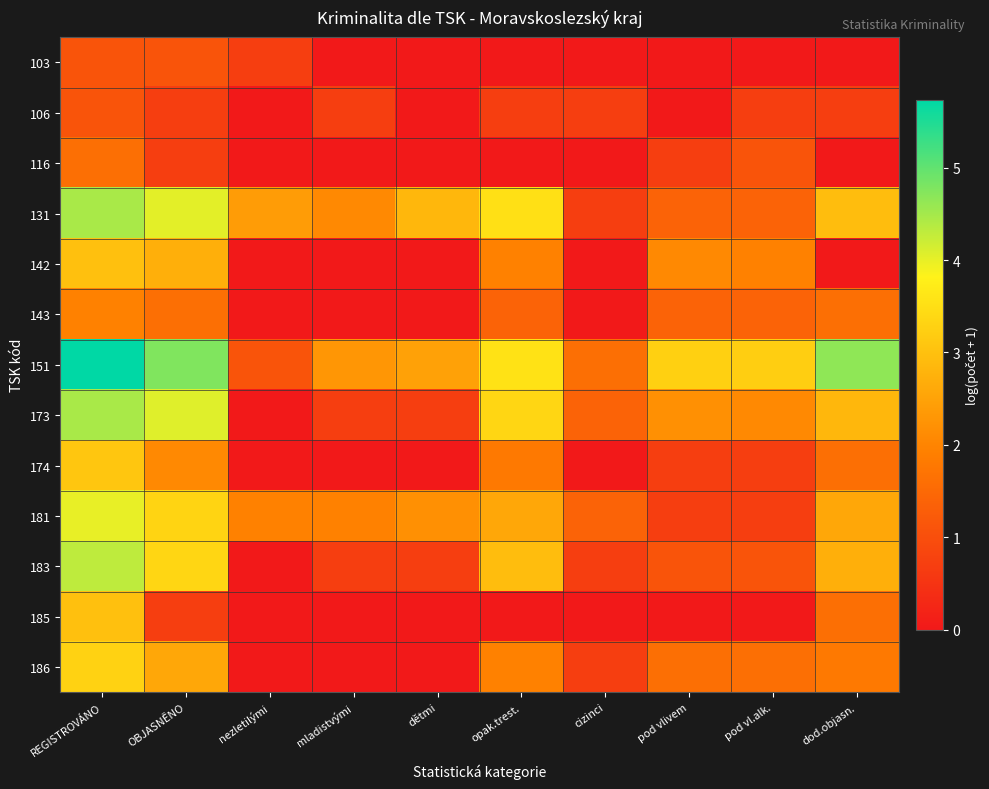

Reading left to right, what are all the values shown in this chart?

103: REGISTROVÁNO=1.1	OBJASNĚNO=1.1	nezletilými=0.7	mladistvými=0.0	dětmi=0.0	opak.trest.=0.0	cizinci=0.0	pod vlivem=0.0	pod vl.alk.=0.0	dod.objasn.=0.0
106: REGISTROVÁNO=1.1	OBJASNĚNO=0.7	nezletilými=0.0	mladistvými=0.7	dětmi=0.0	opak.trest.=0.7	cizinci=0.7	pod vlivem=0.0	pod vl.alk.=0.7	dod.objasn.=0.7
116: REGISTROVÁNO=1.6	OBJASNĚNO=0.7	nezletilými=0.0	mladistvými=0.0	dětmi=0.0	opak.trest.=0.0	cizinci=0.0	pod vlivem=0.7	pod vl.alk.=1.1	dod.objasn.=0.0
131: REGISTROVÁNO=4.5	OBJASNĚNO=4.0	nezletilými=2.4	mladistvými=2.1	dětmi=2.8	opak.trest.=3.5	cizinci=0.7	pod vlivem=1.4	pod vl.alk.=1.4	dod.objasn.=2.9
142: REGISTROVÁNO=3.0	OBJASNĚNO=2.7	nezletilými=0.0	mladistvými=0.0	dětmi=0.0	opak.trest.=1.9	cizinci=0.0	pod vlivem=2.1	pod vl.alk.=1.9	dod.objasn.=0.0
143: REGISTROVÁNO=1.9	OBJASNĚNO=1.6	nezletilými=0.0	mladistvými=0.0	dětmi=0.0	opak.trest.=1.4	cizinci=0.0	pod vlivem=1.4	pod vl.alk.=1.4	dod.objasn.=1.6
151: REGISTROVÁNO=5.7	OBJASNĚNO=4.8	nezletilými=1.1	mladistvými=2.3	dětmi=2.5	opak.trest.=3.6	cizinci=1.6	pod vlivem=3.3	pod vl.alk.=3.2	dod.objasn.=4.7
173: REGISTROVÁNO=4.5	OBJASNĚNO=4.1	nezletilými=0.0	mladistvými=0.7	dětmi=0.7	opak.trest.=3.4	cizinci=1.4	pod vlivem=2.2	pod vl.alk.=2.1	dod.objasn.=2.8
174: REGISTROVÁNO=3.1	OBJASNĚNO=2.1	nezletilými=0.0	mladistvými=0.0	dětmi=0.0	opak.trest.=1.8	cizinci=0.0	pod vlivem=0.7	pod vl.alk.=0.7	dod.objasn.=1.6
181: REGISTROVÁNO=4.0	OBJASNĚNO=3.3	nezletilými=1.9	mladistvými=1.9	dětmi=2.2	opak.trest.=2.6	cizinci=1.4	pod vlivem=0.7	pod vl.alk.=0.7	dod.objasn.=2.6
183: REGISTROVÁNO=4.3	OBJASNĚNO=3.4	nezletilými=0.0	mladistvými=0.7	dětmi=0.7	opak.trest.=2.9	cizinci=0.7	pod vlivem=1.1	pod vl.alk.=1.1	dod.objasn.=2.7
185: REGISTROVÁNO=3.0	OBJASNĚNO=0.7	nezletilými=0.0	mladistvými=0.0	dětmi=0.0	opak.trest.=0.0	cizinci=0.0	pod vlivem=0.0	pod vl.alk.=0.0	dod.objasn.=1.6
186: REGISTROVÁNO=3.3	OBJASNĚNO=2.6	nezletilými=0.0	mladistvými=0.0	dětmi=0.0	opak.trest.=1.9	cizinci=0.7	pod vlivem=1.6	pod vl.alk.=1.6	dod.objasn.=1.8